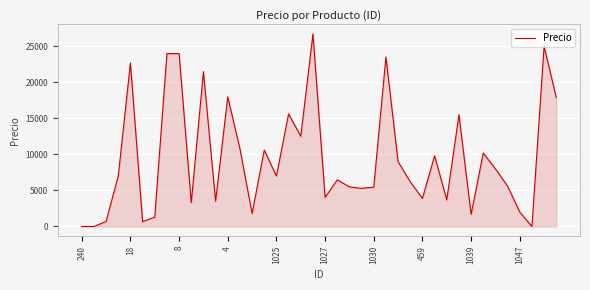

What is the average value?

9513